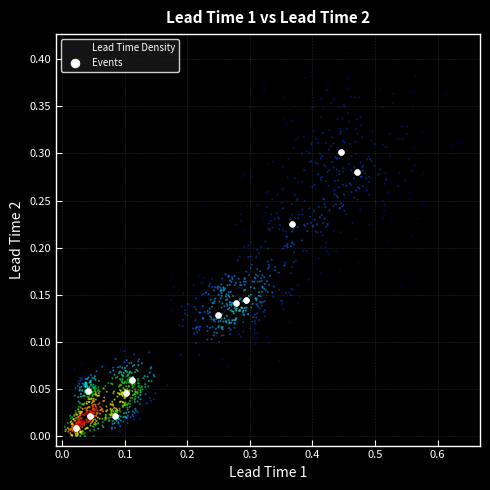

Which series reaches the maximum Y coordinate?

Lead Time Density